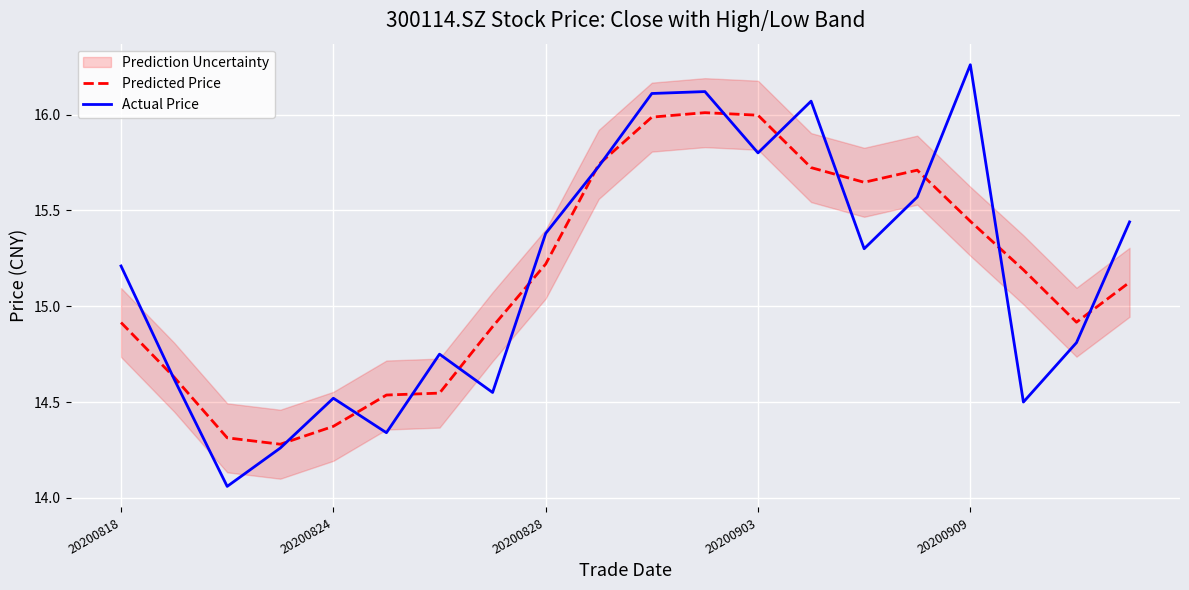

Rank the series by their maximum value, from lowest to highest.

Predicted Price, Actual Price